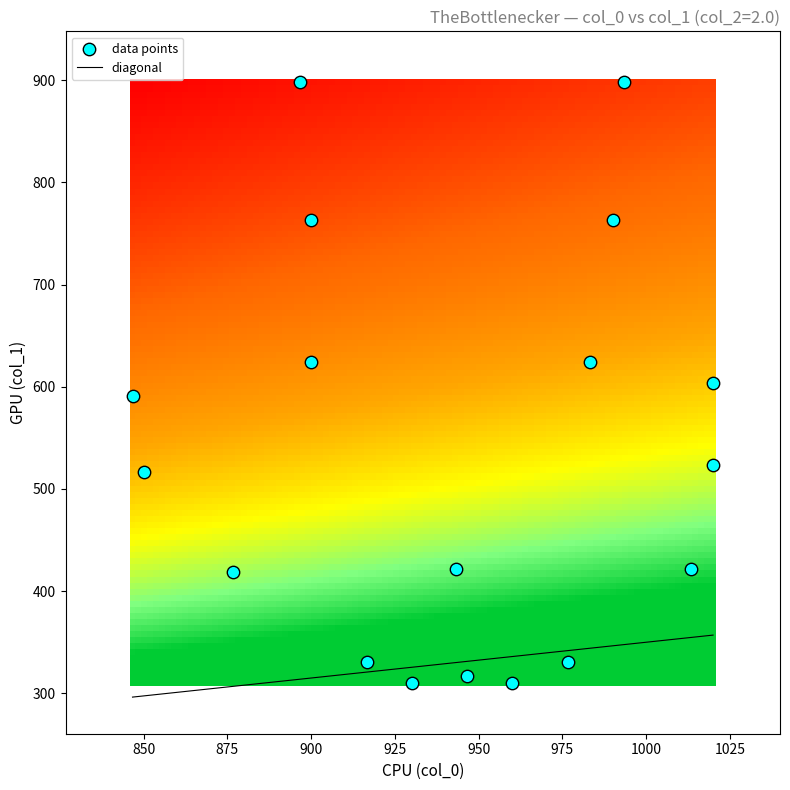

What is the range of X values (max minus min)?

173.3